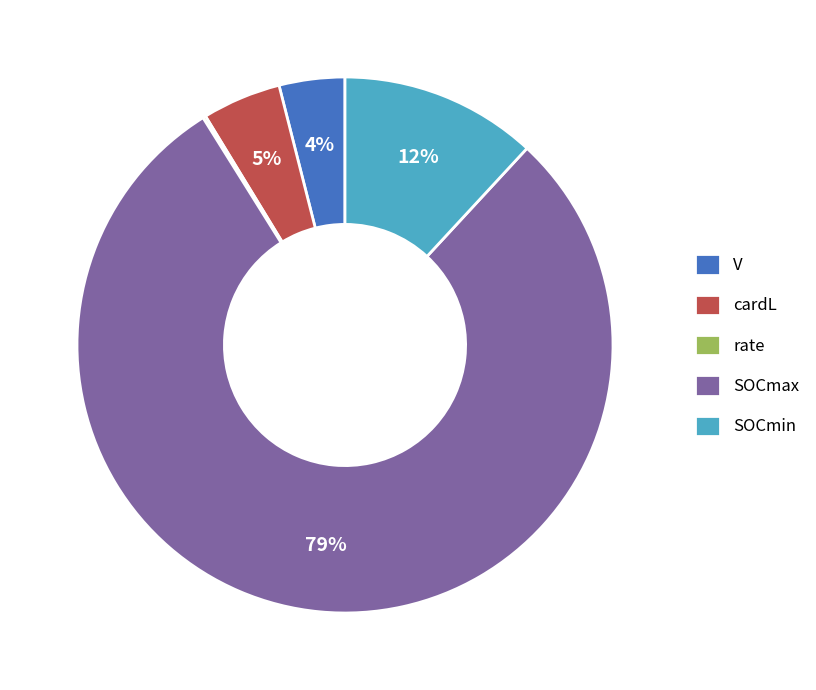

Is the sum of V and SOCmin greater than half?

No